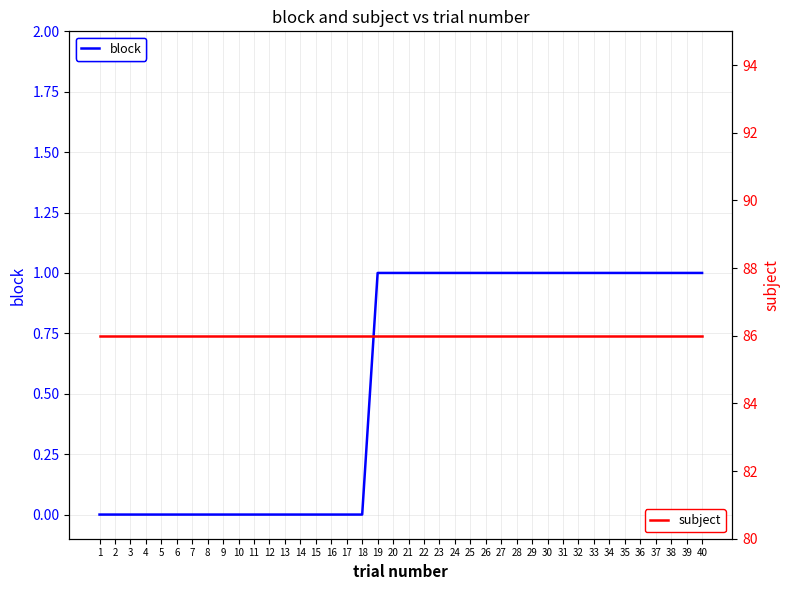

Is it true that subject equals 127 at 40?

False